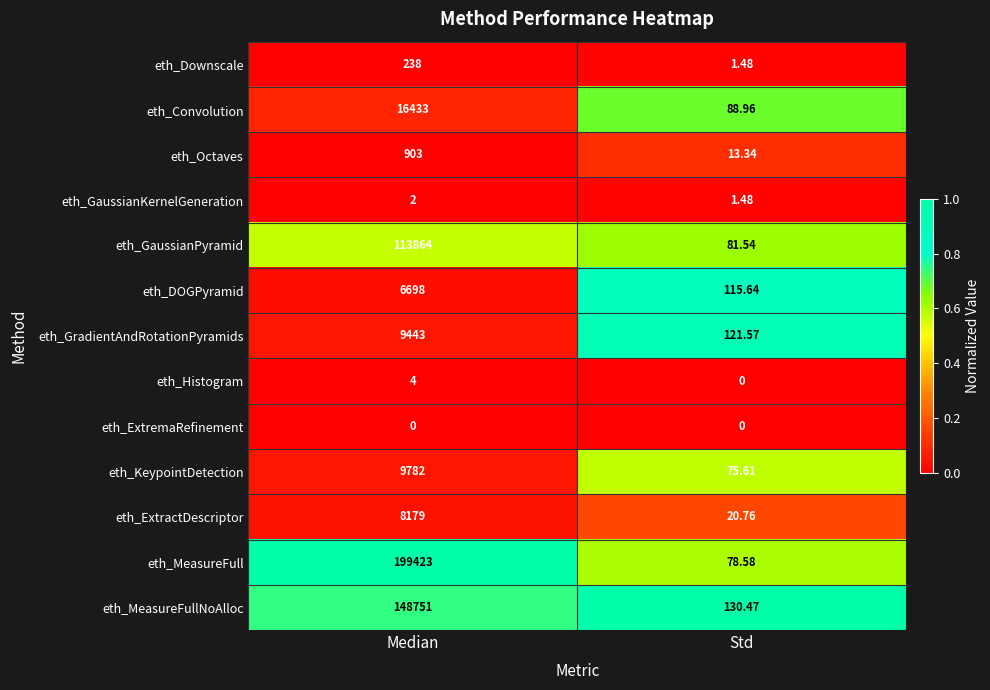

Rank the series at Median from lowest to highest value.

eth_ExtremaRefinement, eth_GaussianKernelGeneration, eth_Histogram, eth_Downscale, eth_Octaves, eth_DOGPyramid, eth_ExtractDescriptor, eth_GradientAndRotationPyramids, eth_KeypointDetection, eth_Convolution, eth_GaussianPyramid, eth_MeasureFullNoAlloc, eth_MeasureFull